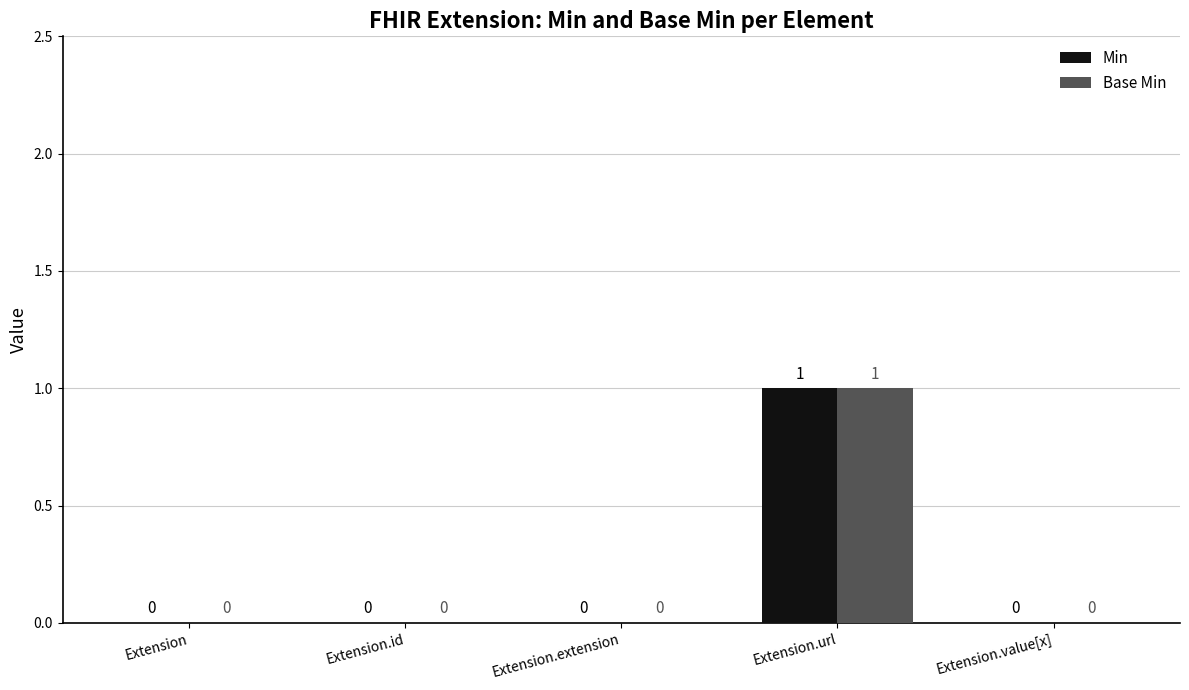

How many values in Min are above zero?

1